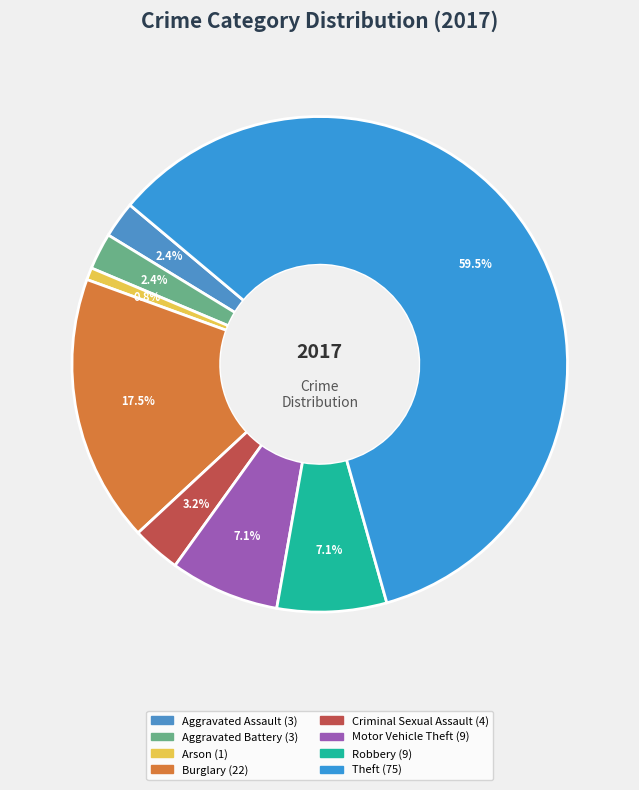

Is it true that Theft is 47% of the pie?

False